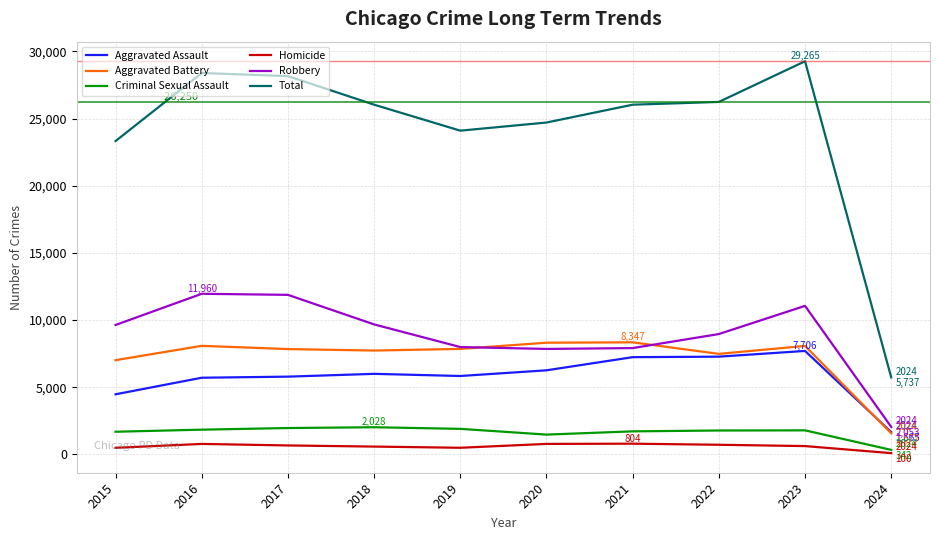

True or false: Homicide and Total intersect in this chart.

False